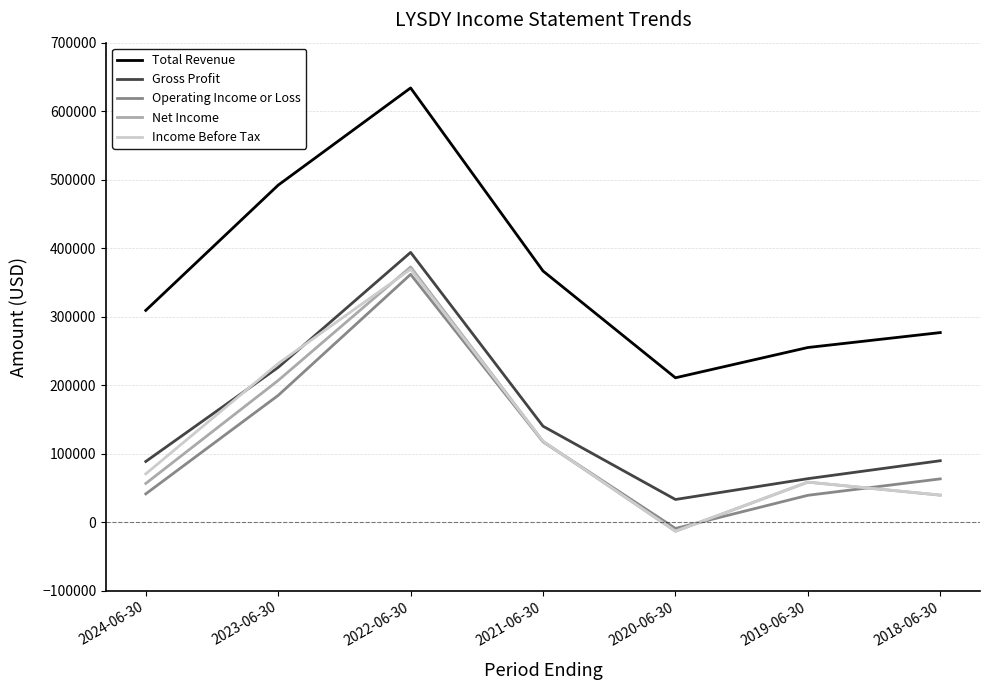

Which series changed the most between 2020-06-30 and 2018-06-30?

Operating Income or Loss